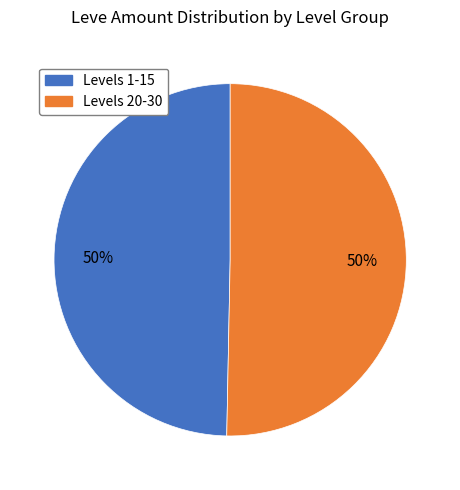

To the nearest percent, what is the average slice percentage?

50%